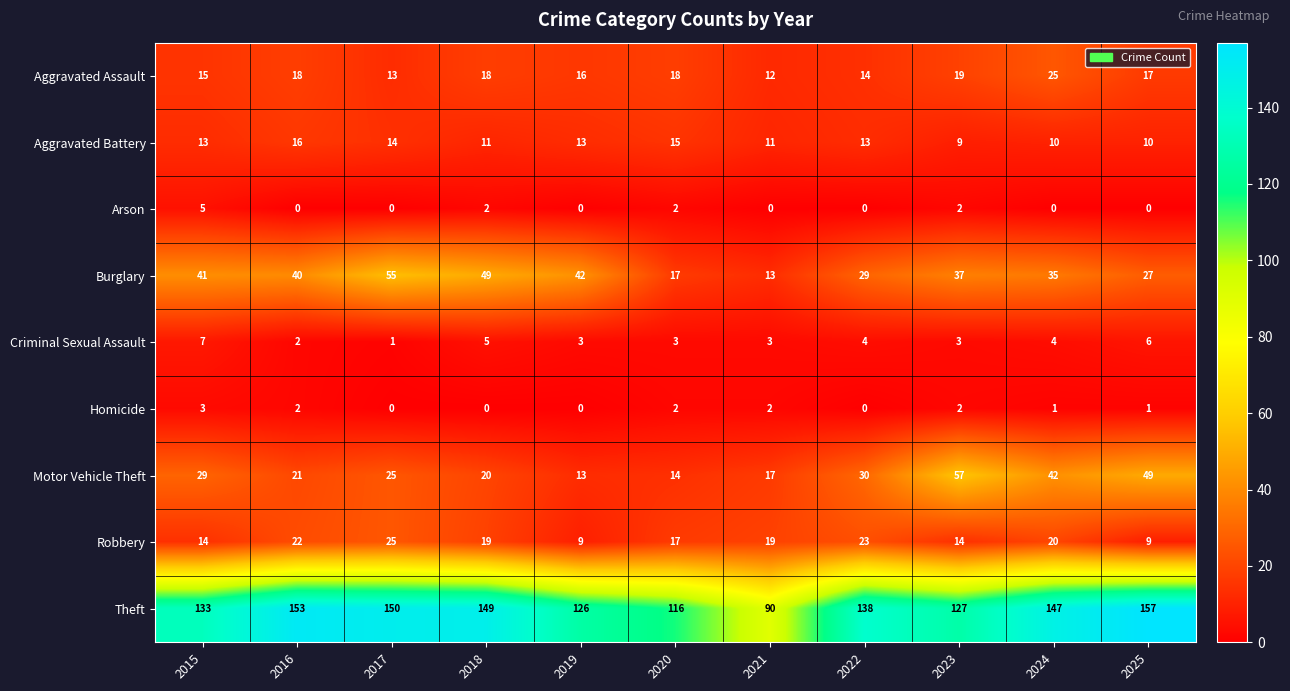

Count the number of categories in the chart.

11